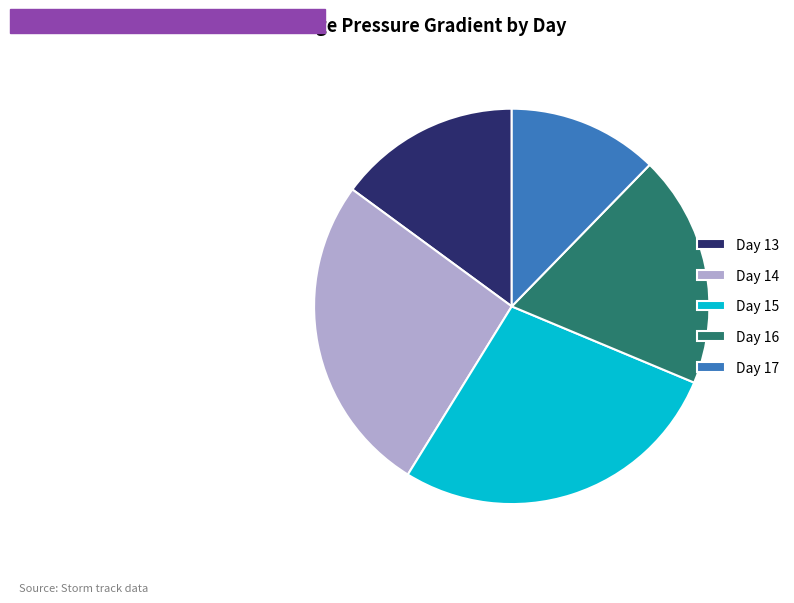

Do Day 16 and Day 15 together represent more than half of the pie?

No